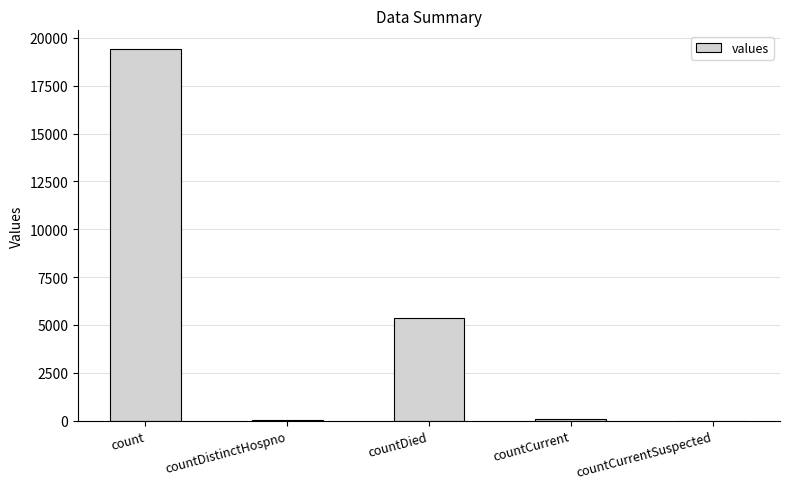

What is the ratio of the value at count to the value at countDied?

3.6